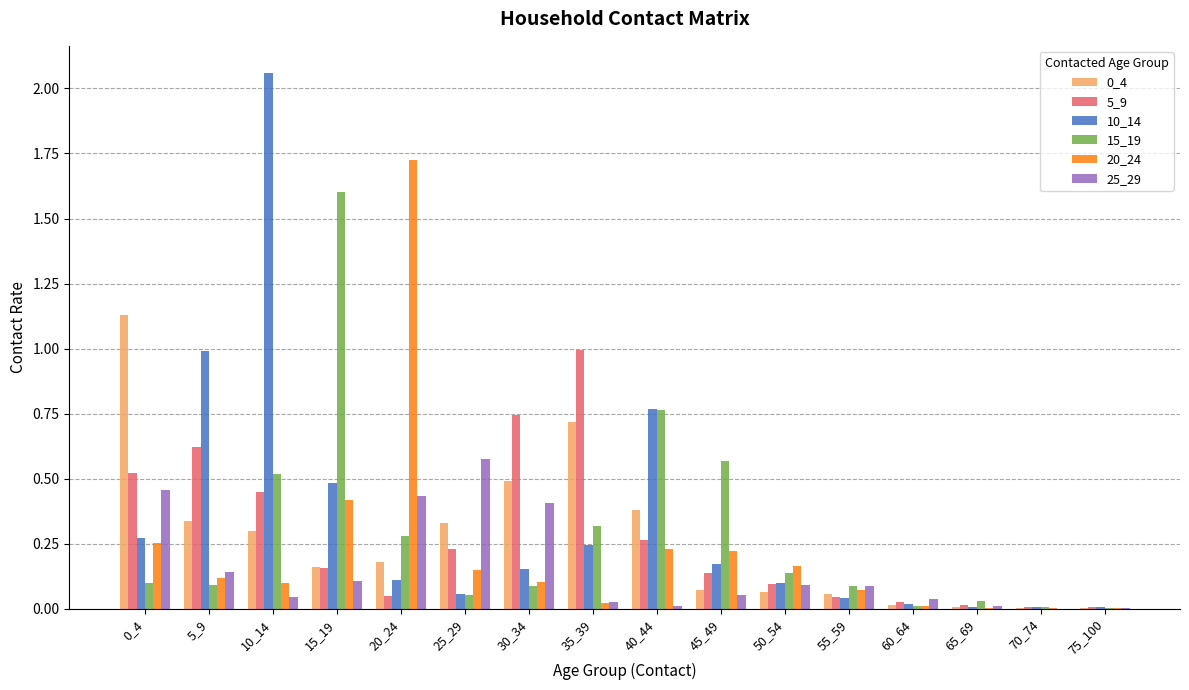

Is the value of 5_9 at 70_74 greater than the value of 15_19 at 5_9?

No